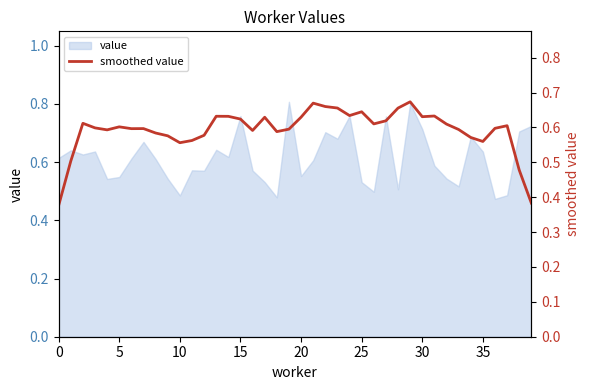

What is the greatest value displayed?

0.7